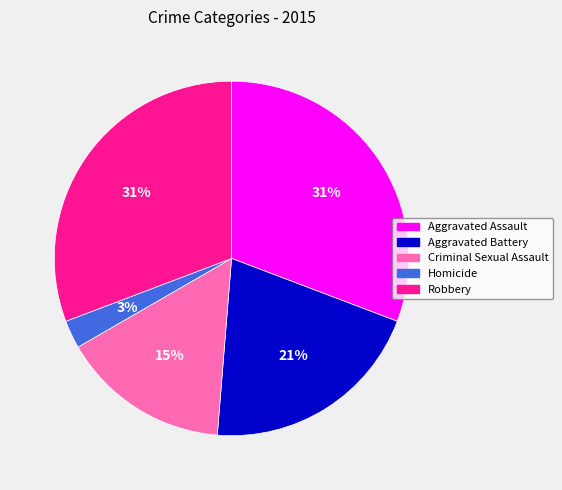

Is it true that Criminal Sexual Assault is 6% of the pie?

False